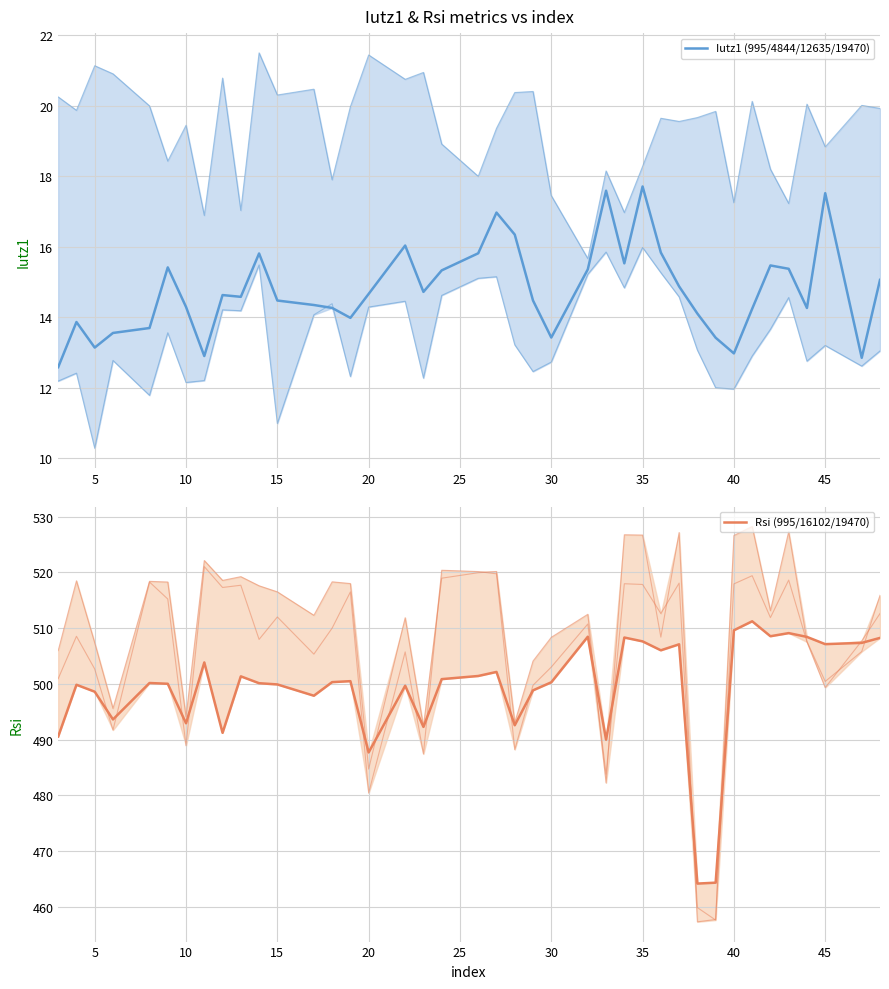

At how many categories does at least one series exceed 354?

40